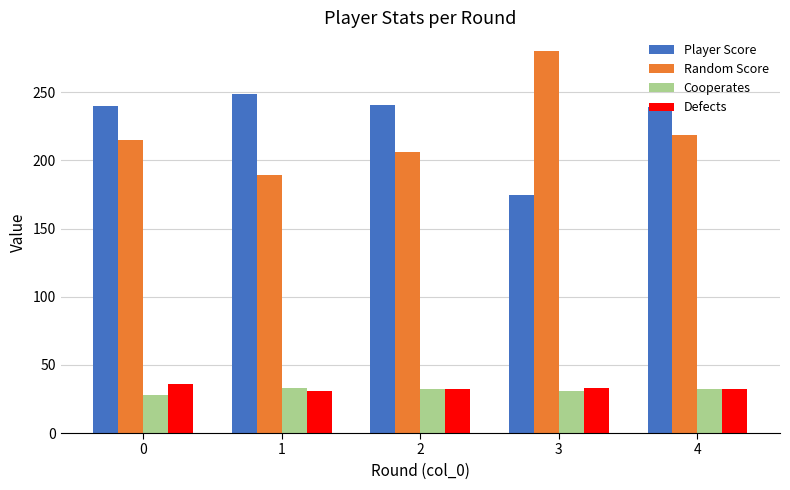

Read the Random Score value at 2.

206